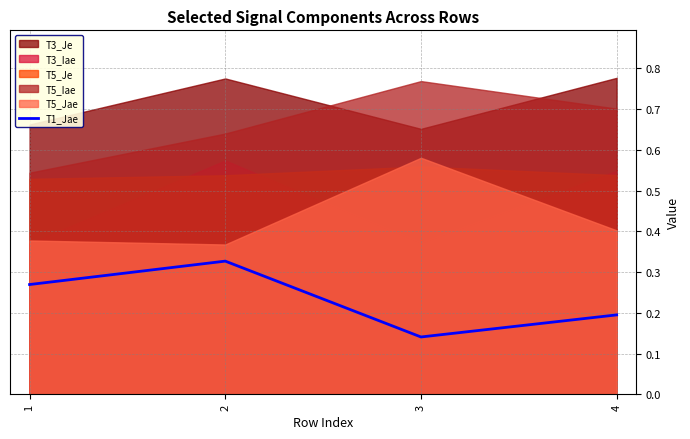

How many T1_Jae values are between 0 and 1?

4